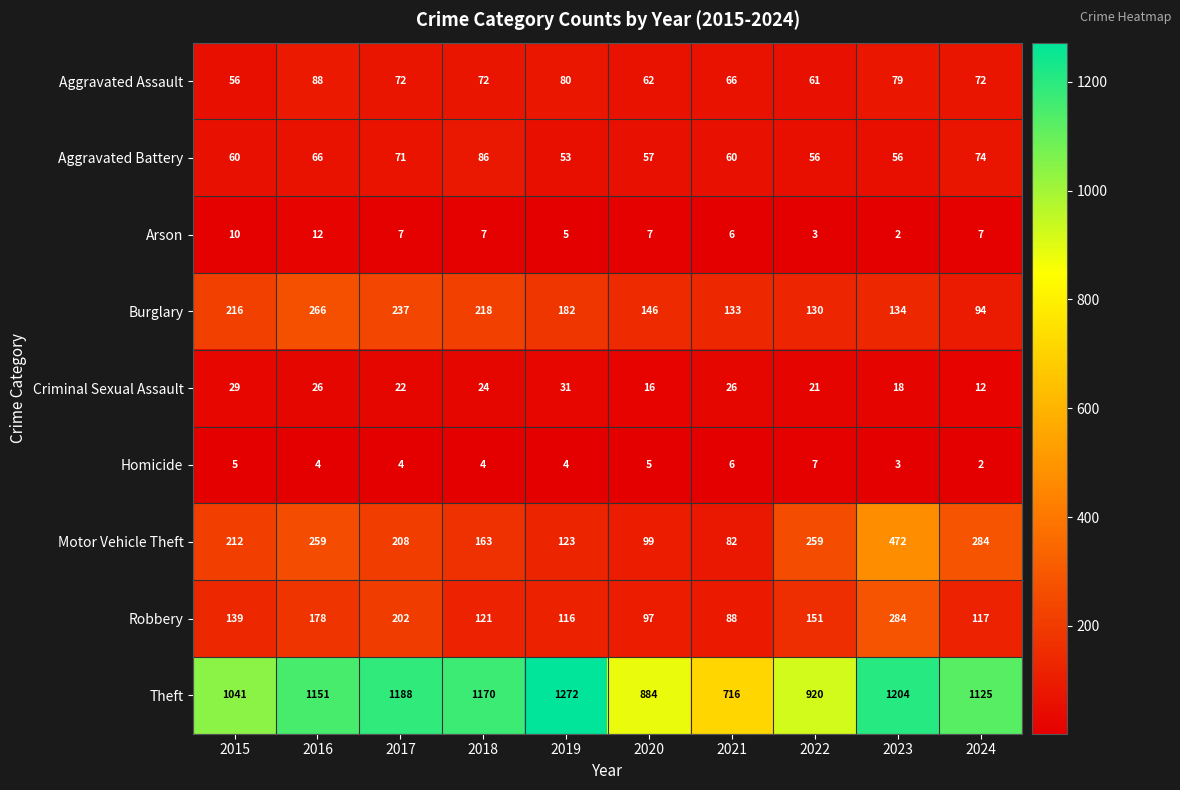

What is the approximate value of Criminal Sexual Assault at 2021, to the nearest 5?

25